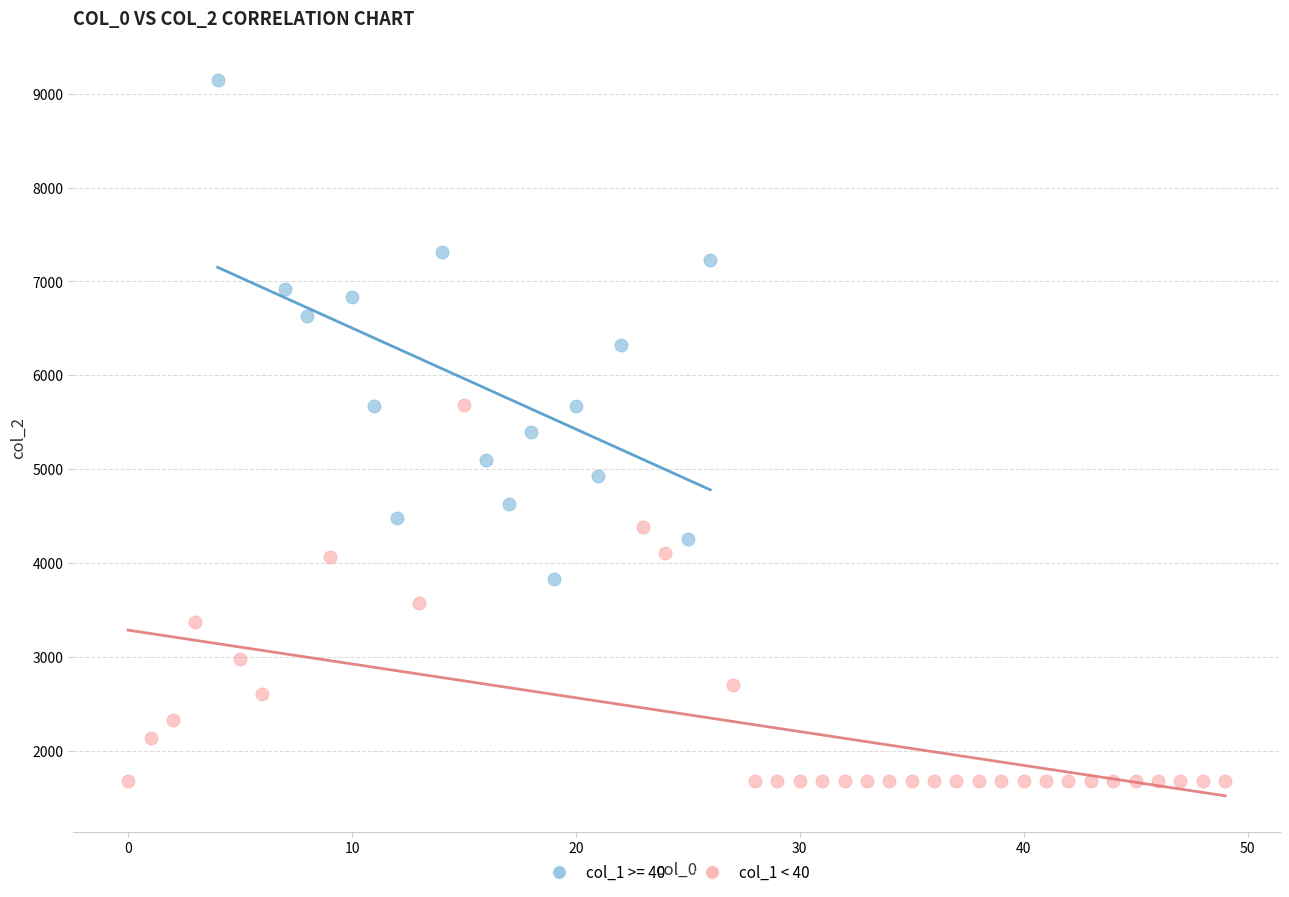

Which series has the largest Y range (max minus min)?

col_1 >= 40